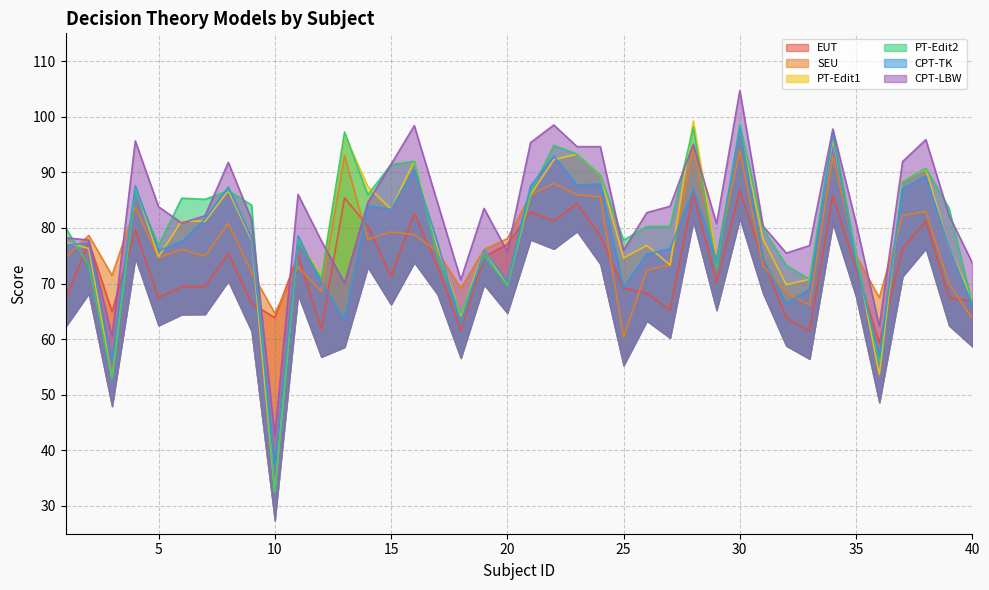

The value of EUT at 2 is 77.5. True or false?

True